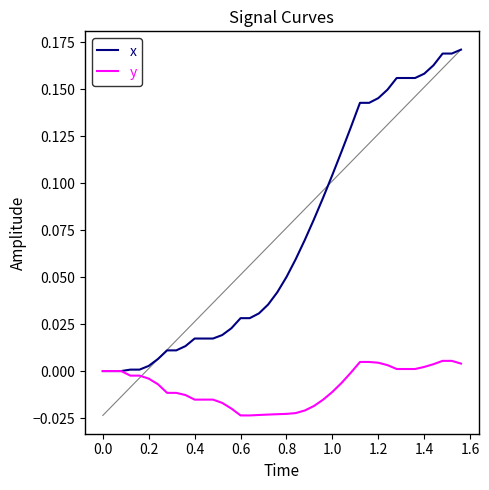

Which series has the largest range (max minus min)?

x